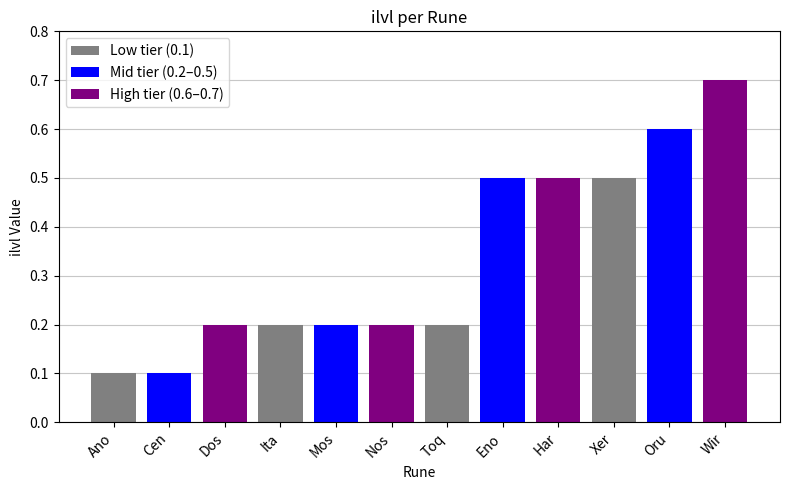

How many categories are shown in the chart?

12